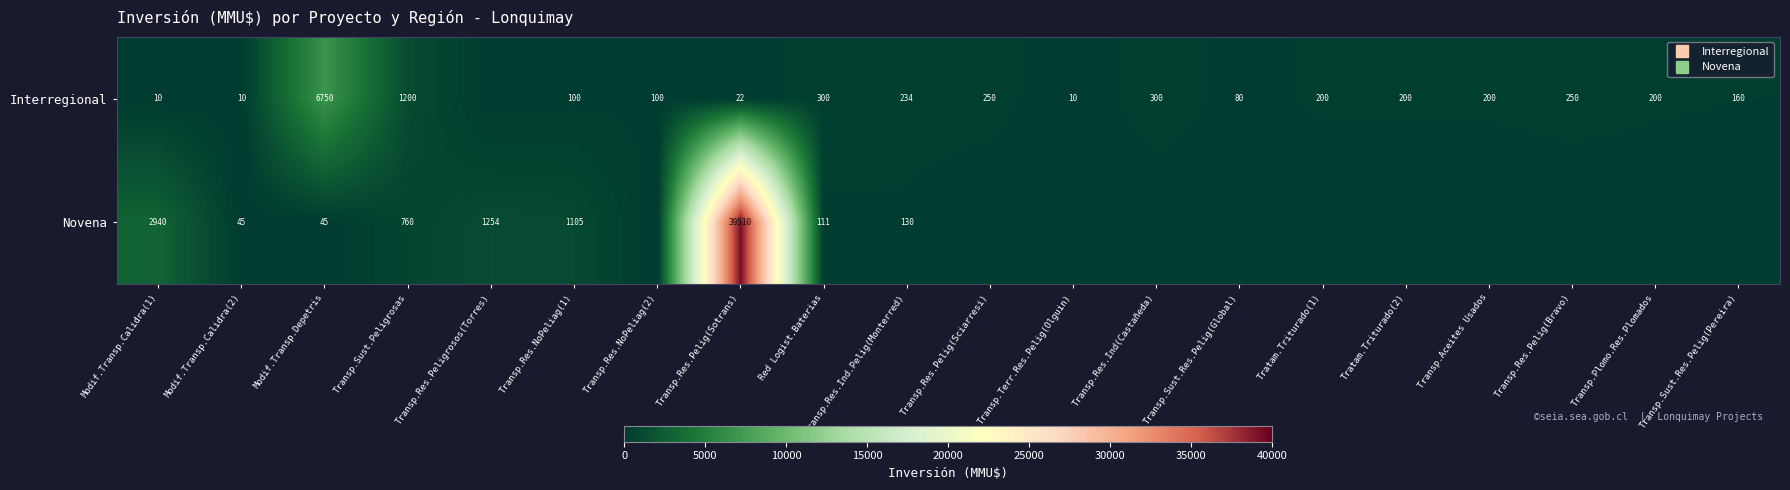

How many categories are shown in the chart?

20